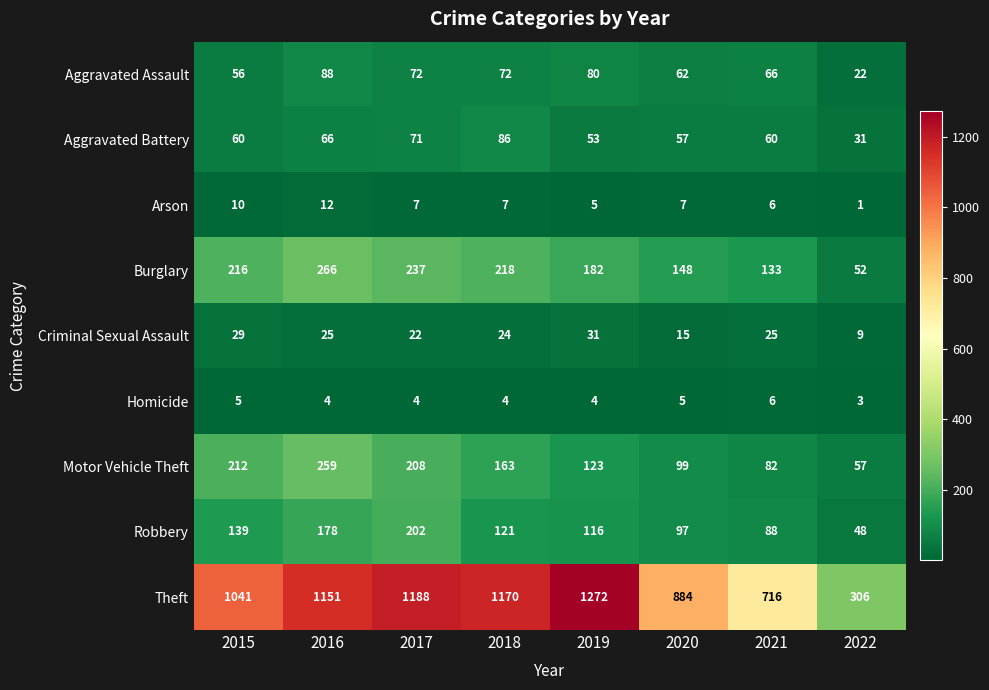

What is the difference between the maximum and minimum values in the Homicide series?

3